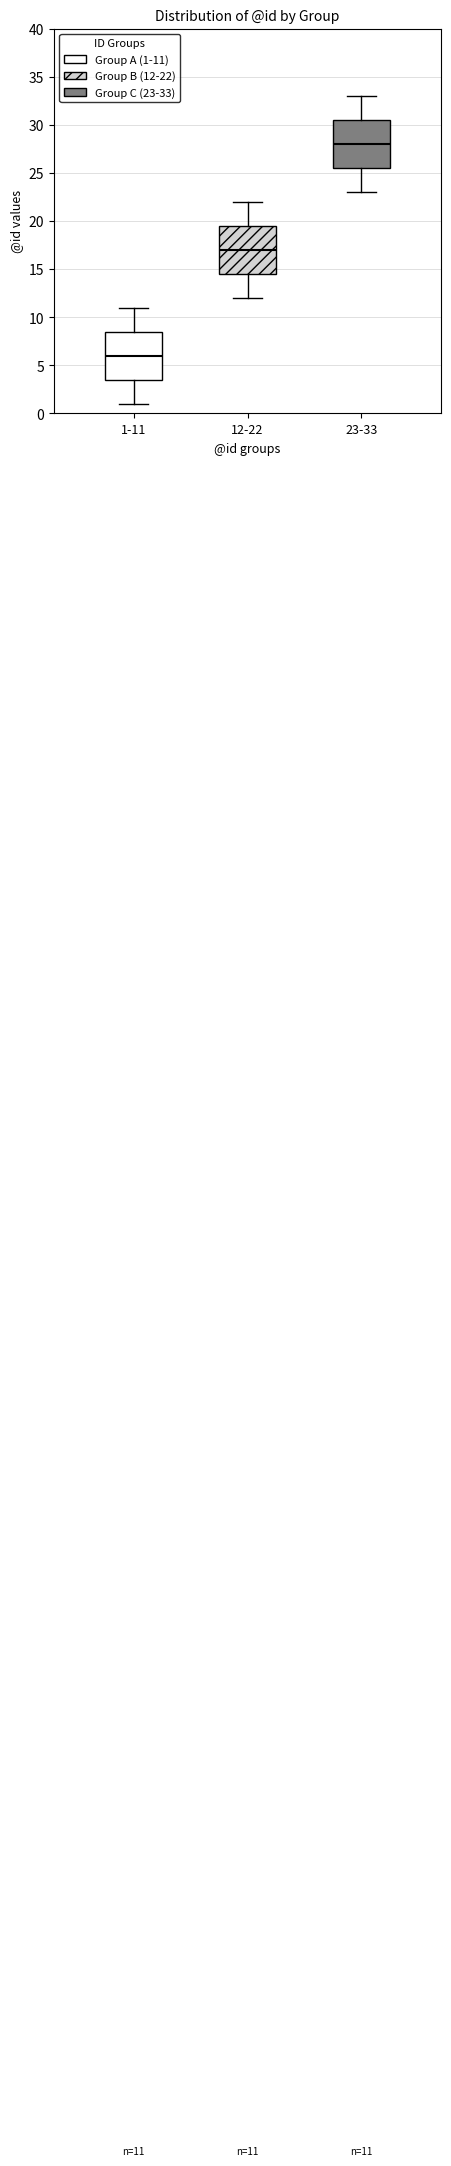

Which box has the highest median line?

23-33